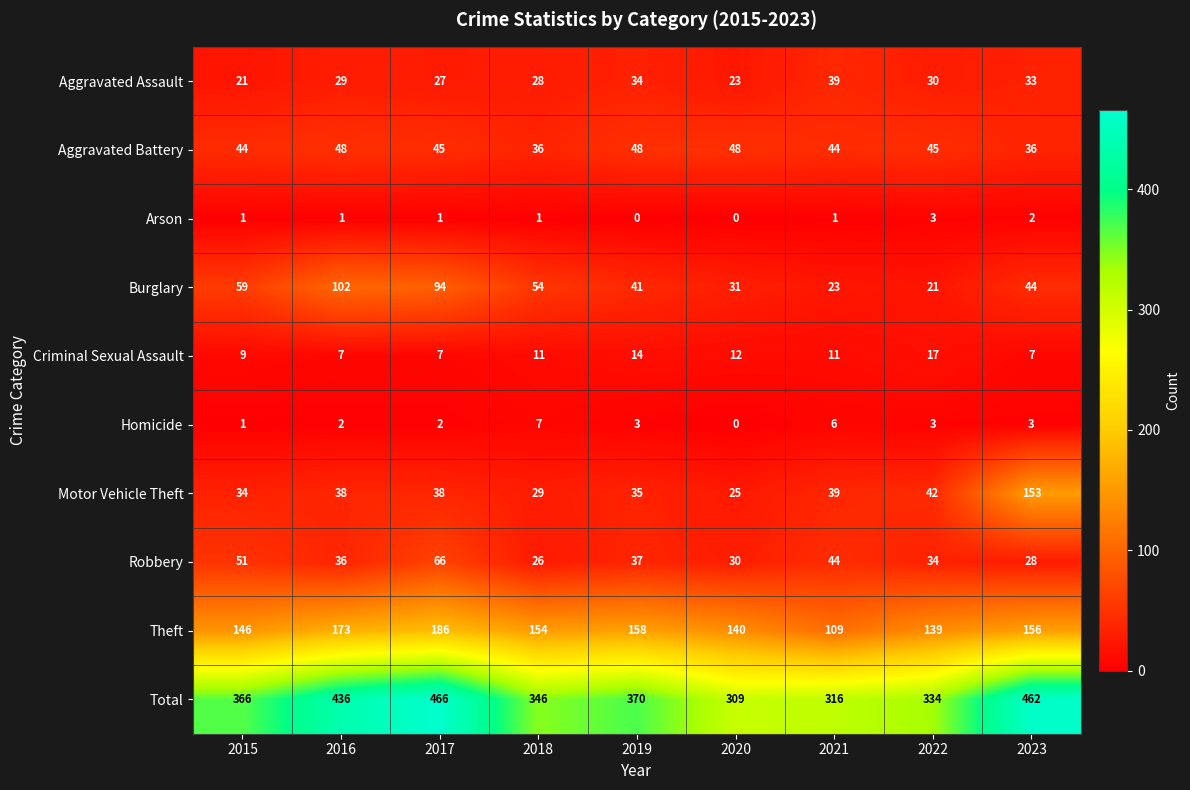

Which category has the highest value in the Motor Vehicle Theft series?

2023